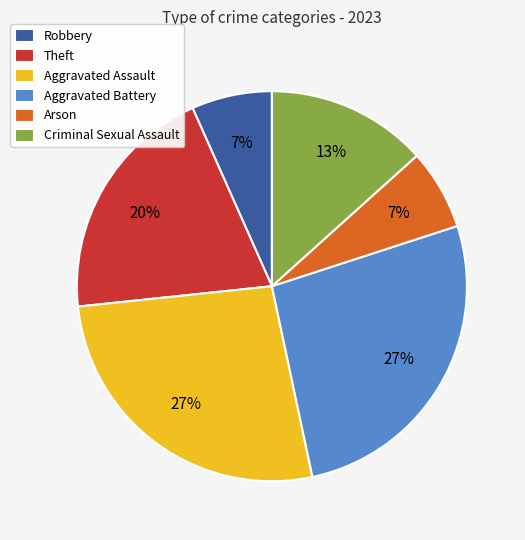

Count the number of slices in the pie.

6